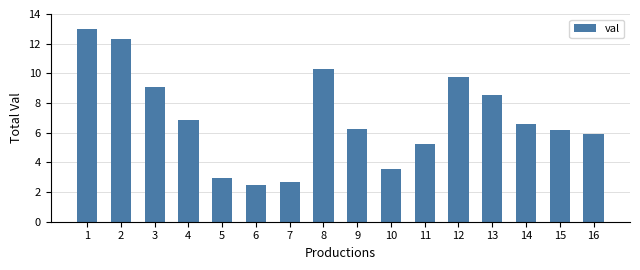

Does the chart contain any negative values?

No